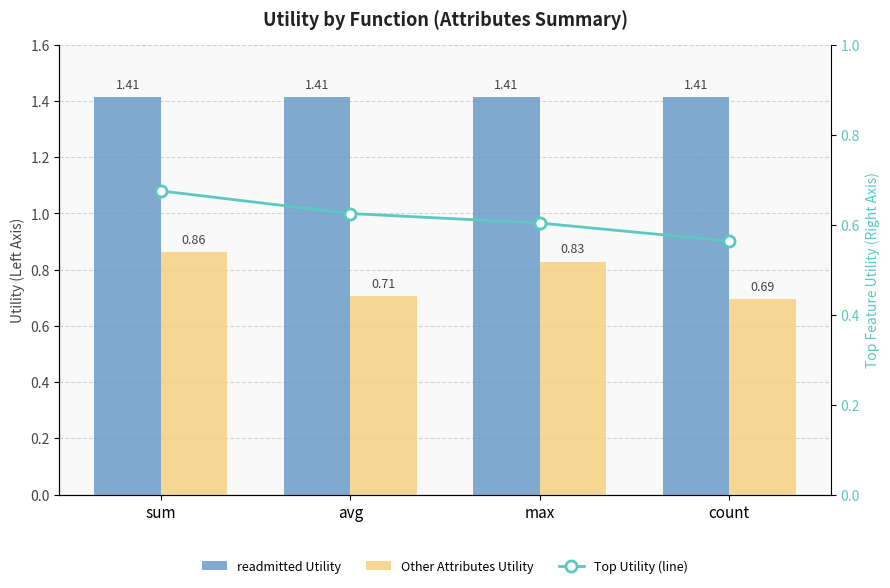

What is the minimum value for readmitted Utility?

1.4